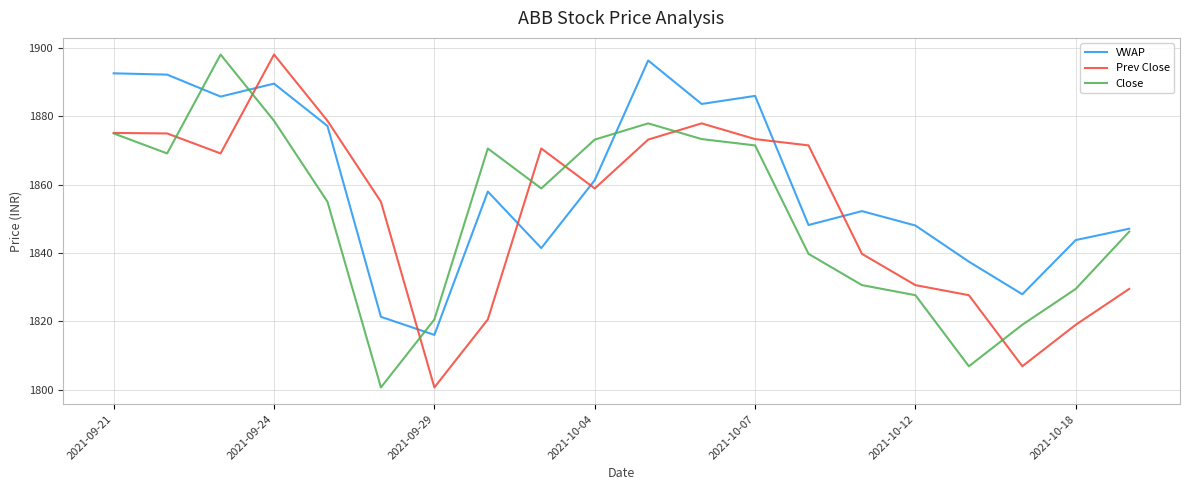

What is the minimum value shown in the chart?

1800.7